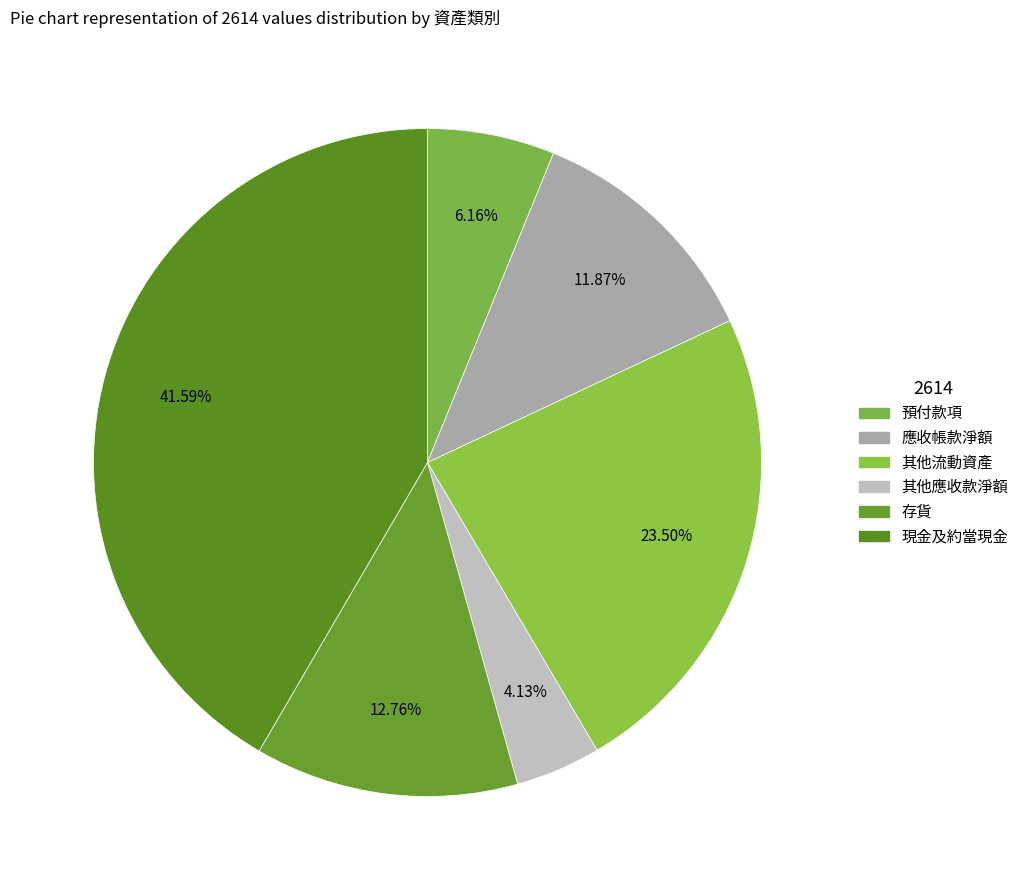

Is there a majority slice in this chart?

No